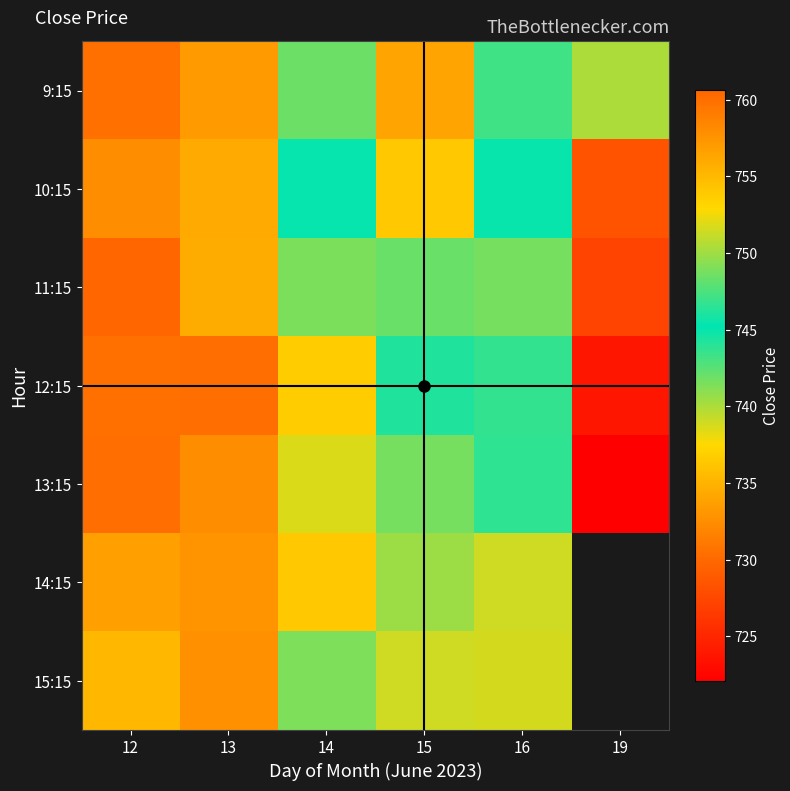

The 11:15 series shows 755.9 at 13. True or false?

True